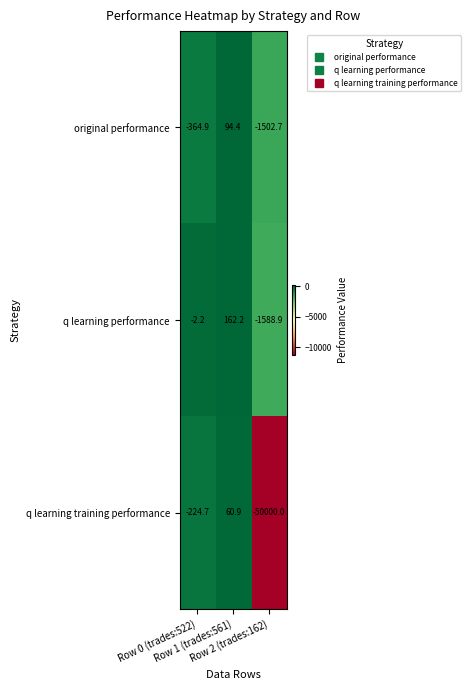

What is the difference between the maximum and minimum values in the q learning training performance series?

50060.9